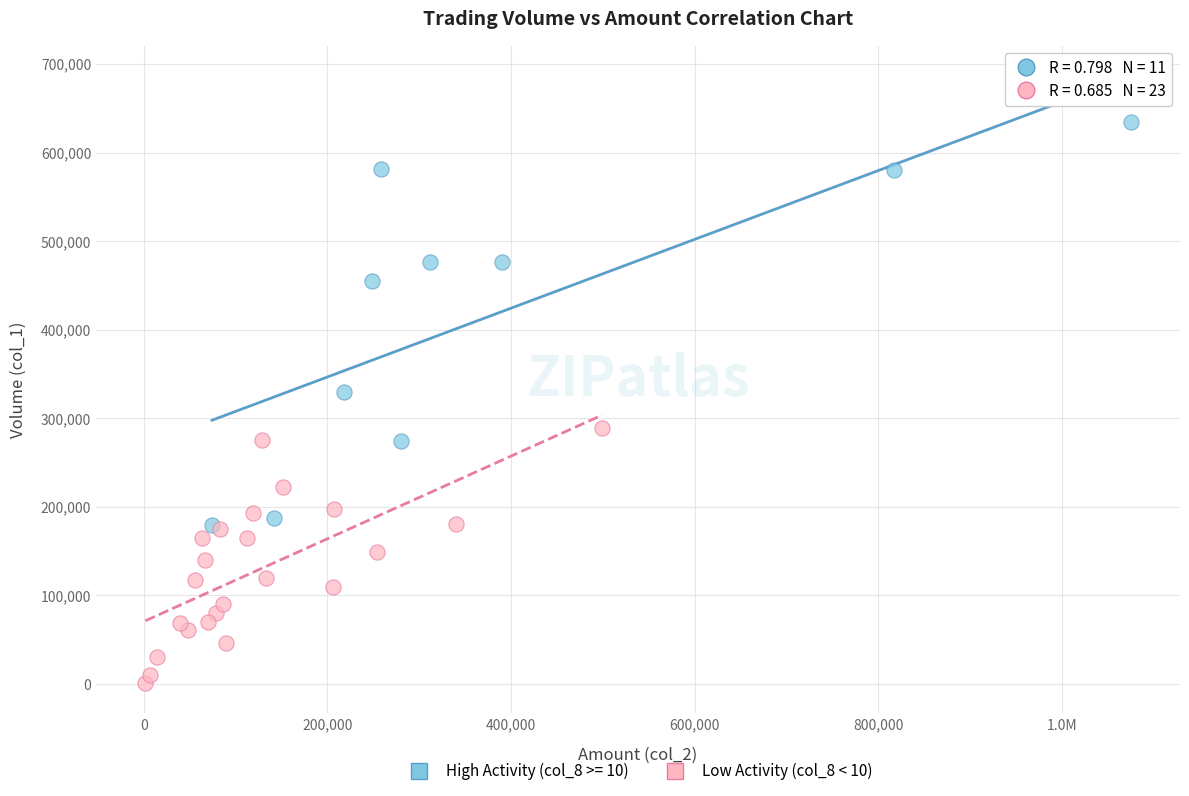

Which series reaches the maximum Y coordinate?

High Activity (col_8 >= 10)